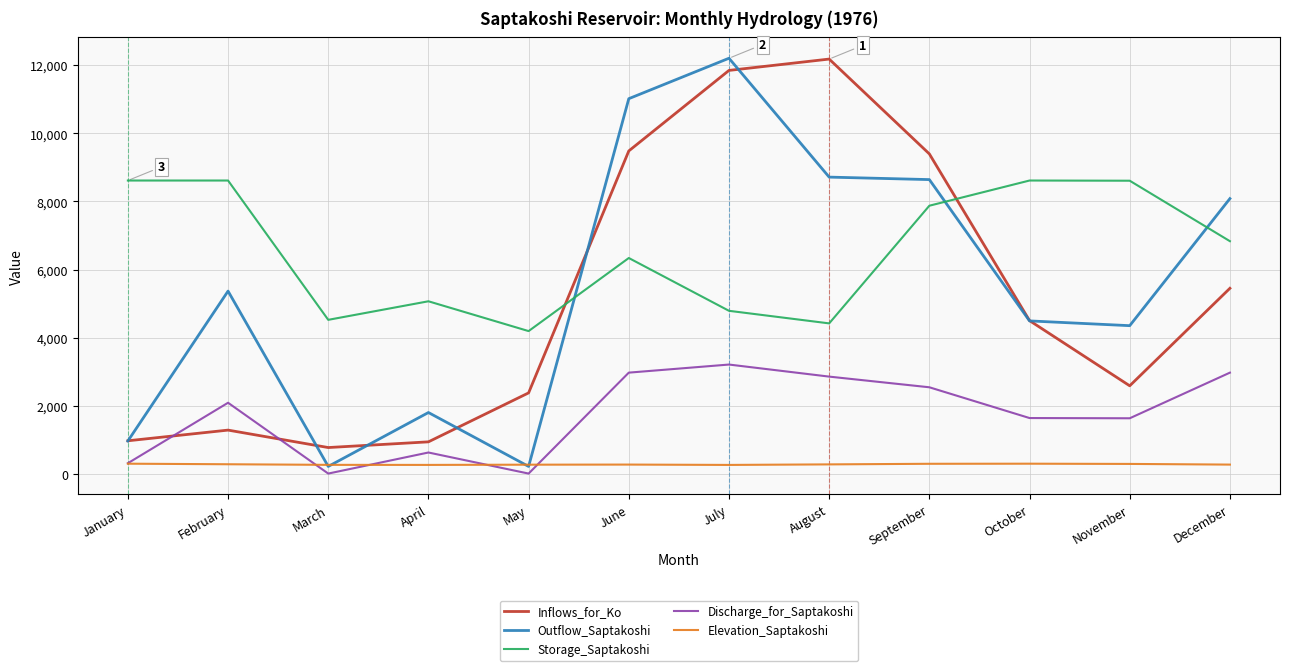

The value of Outflow_Saptakoshi at June is 11015.3. True or false?

True